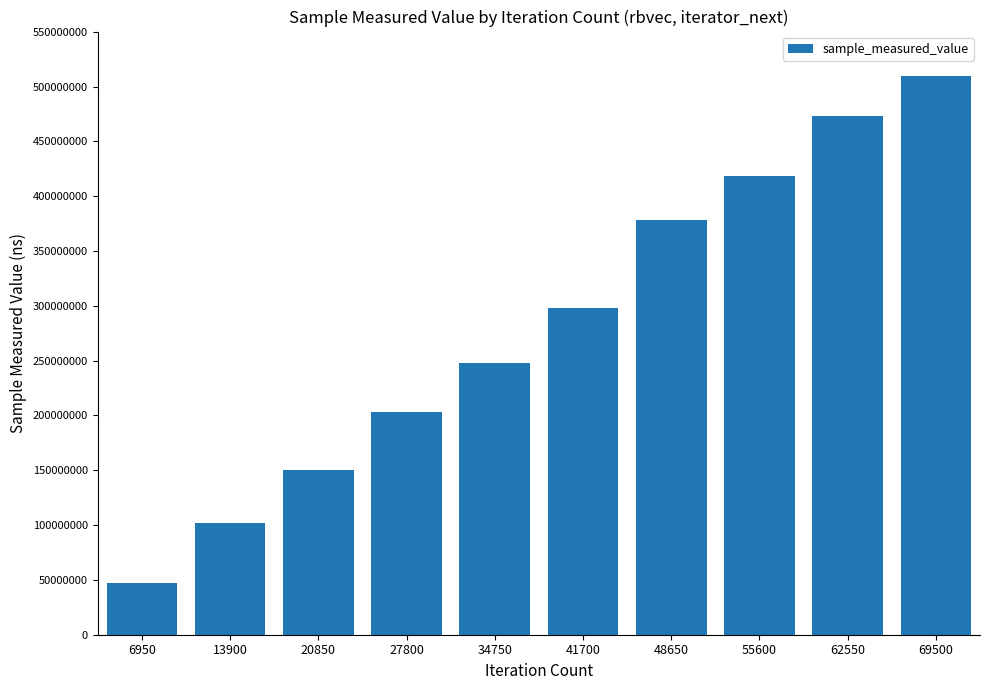

What is the difference between the second highest and minimum values?

425720864